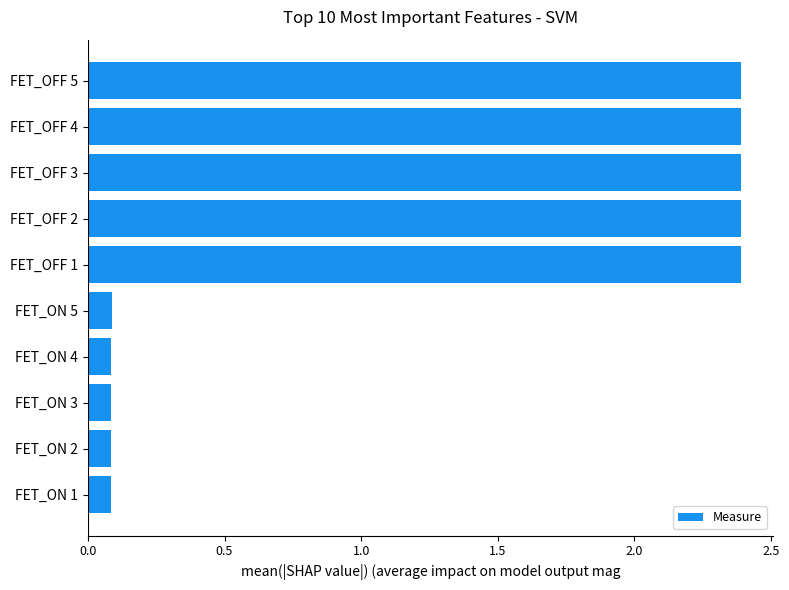

The value at FET_OFF 4 is 3.3. True or false?

False